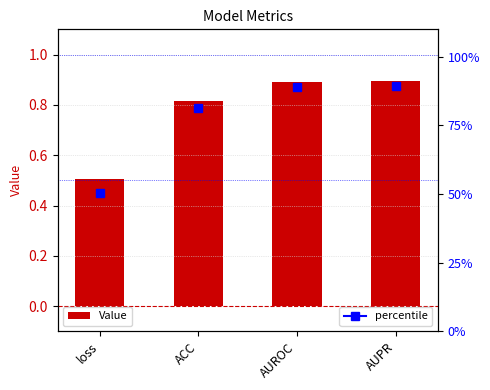

Is it true that the value at loss is 0.5?

True